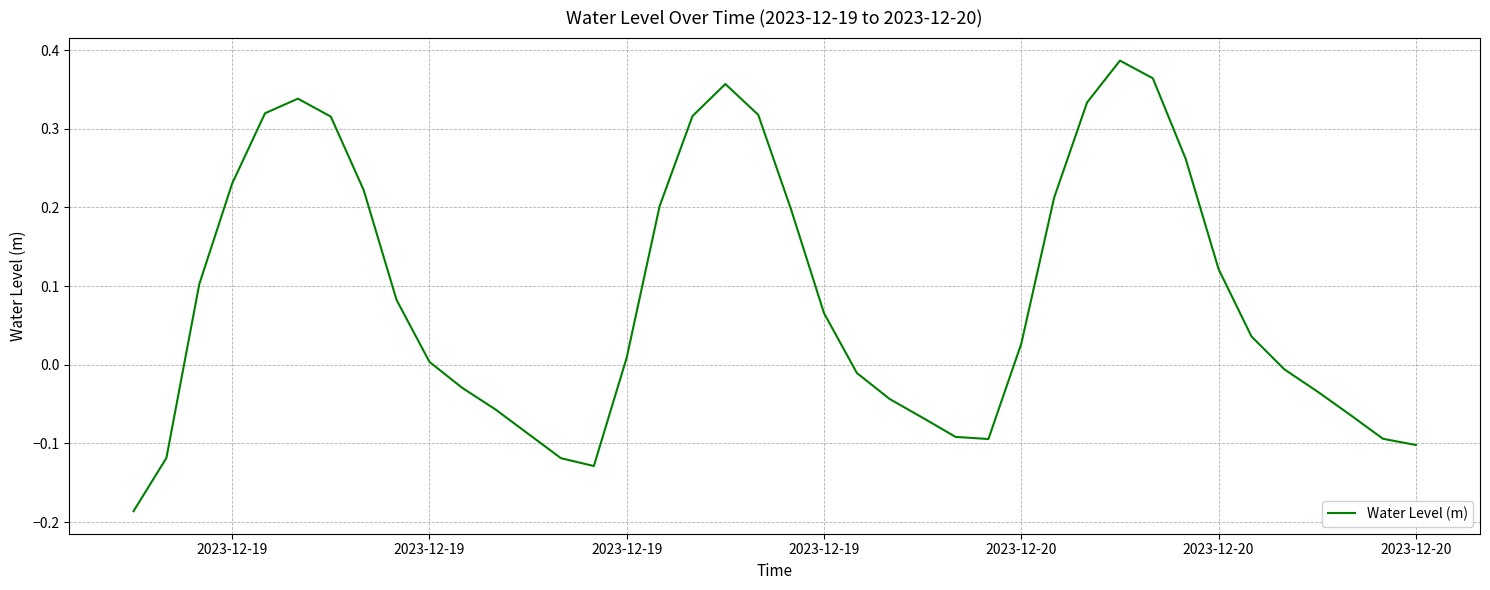

What is the difference between the maximum and minimum values?

0.6